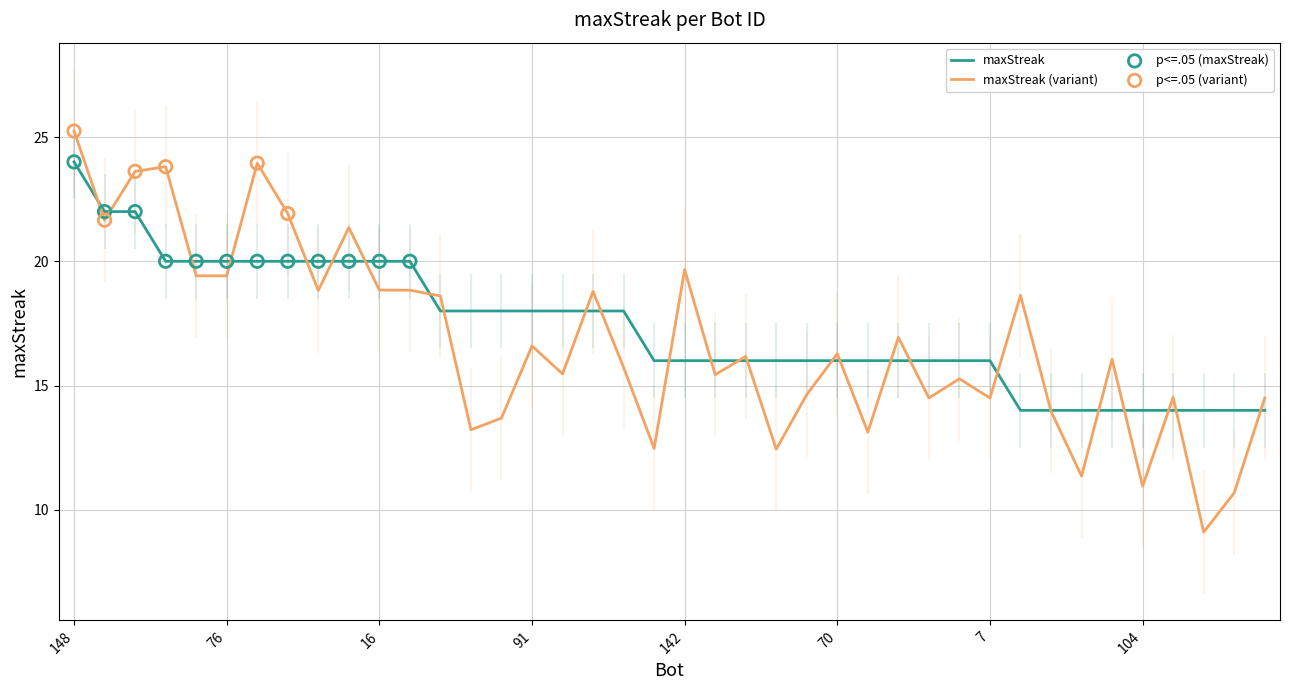

Which has a higher value, 41 or 76?

41